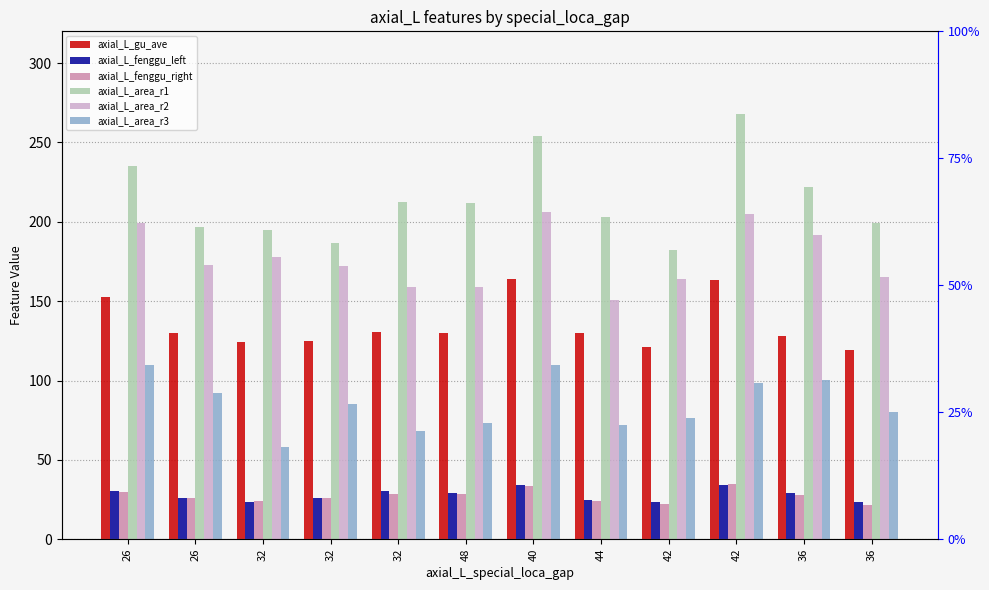

Which label corresponds to the smallest value in the chart?

36